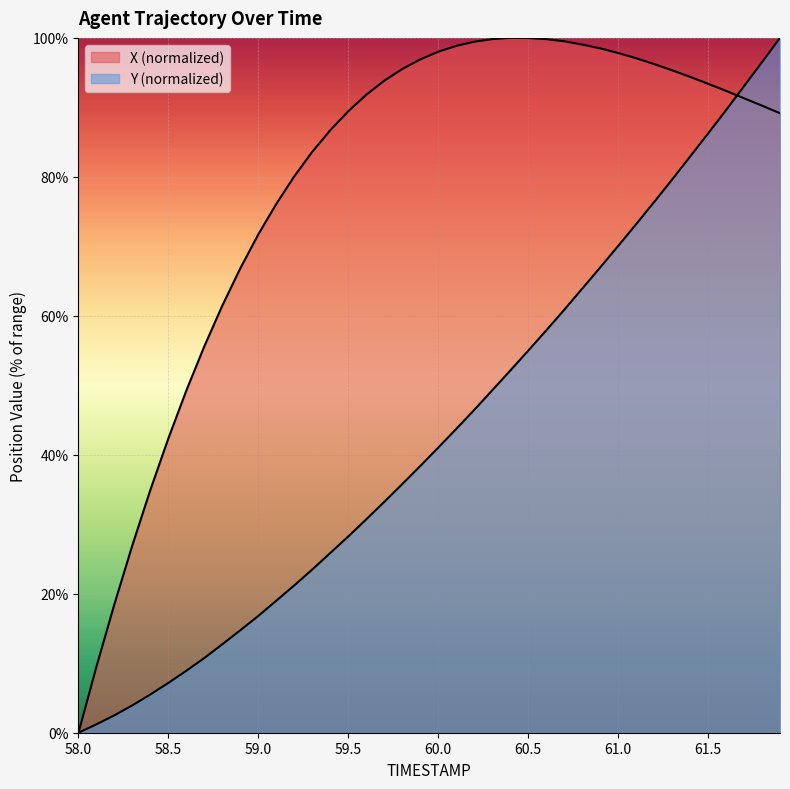

Rank the series by their maximum value, from lowest to highest.

X, Y